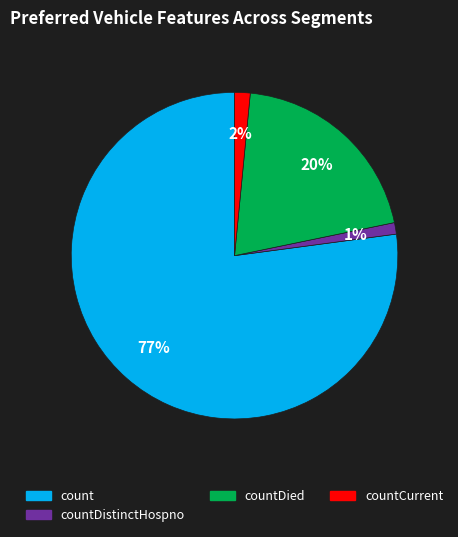

Count the number of slices in the pie.

4